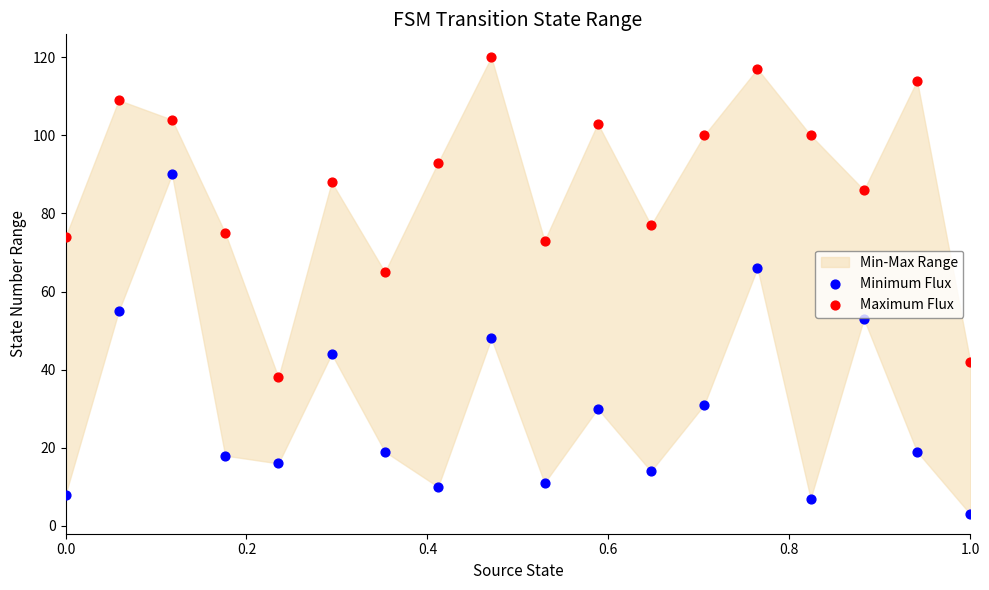

Which series reaches the minimum Y coordinate?

Minimum Flux